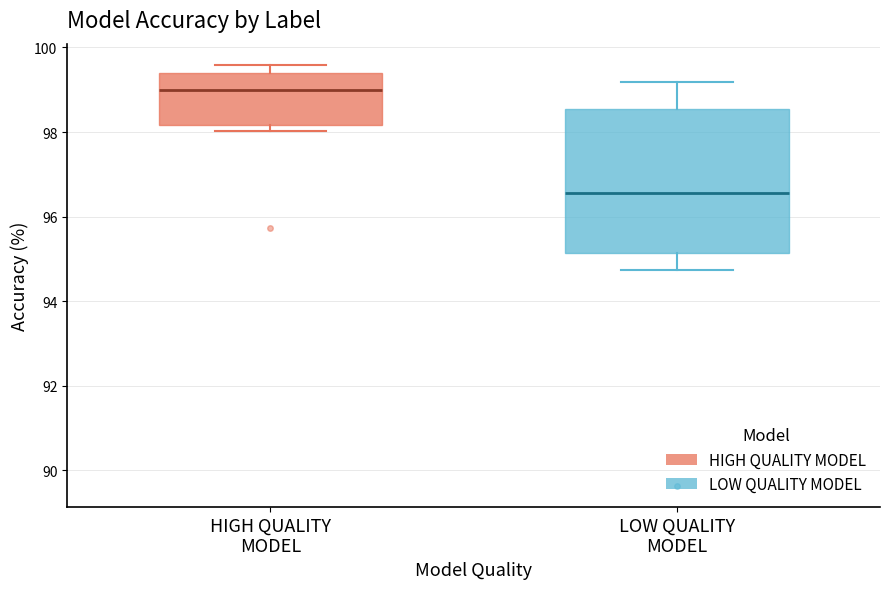

Where is the upper edge of the box for HIGH QUALITY MODEL on the y-axis? The values are not printed on the chart, so give them approximately, as read against the axis.

99.4